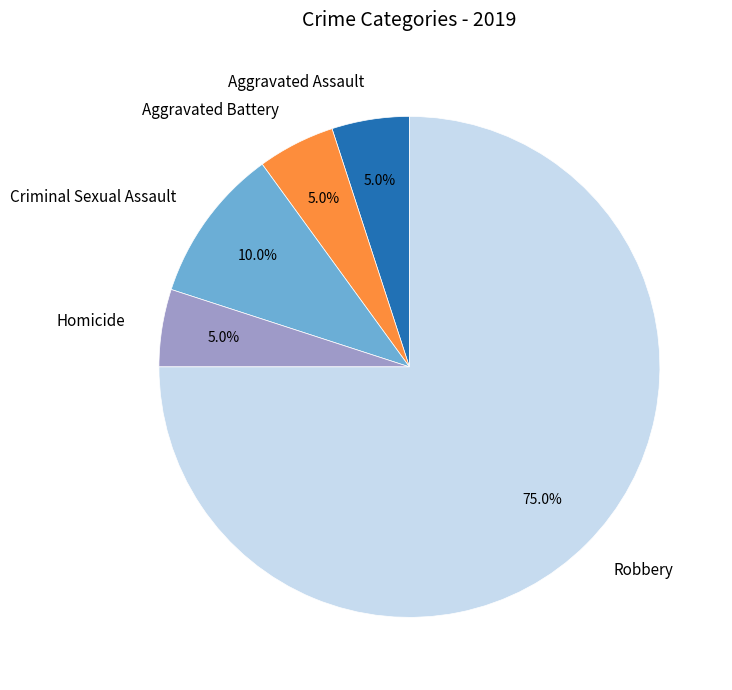

How much of the chart is everything except Criminal Sexual Assault?

90.0%